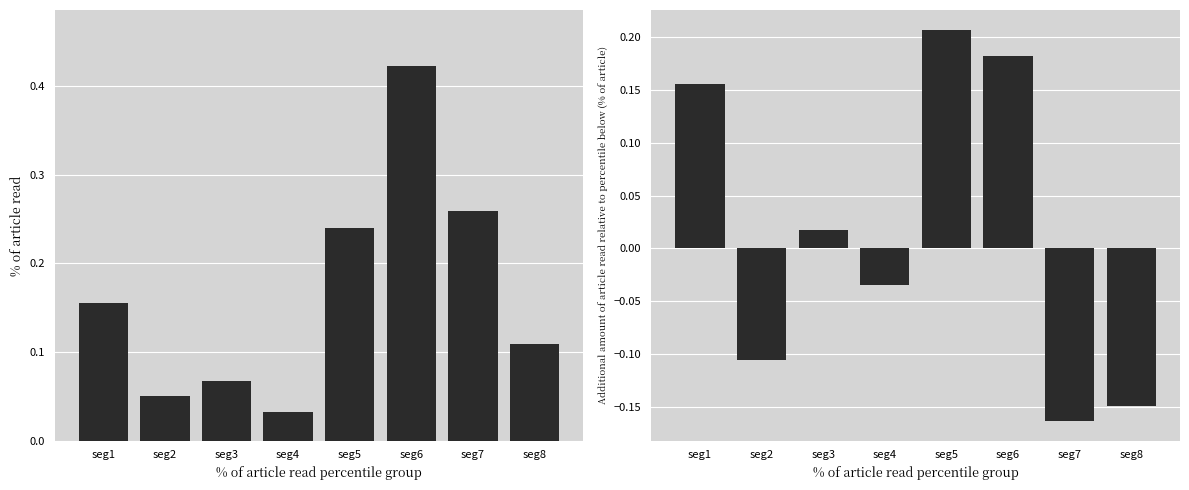

Rank the series by their maximum value, from lowest to highest.

Additional Signal Value (%), Mean Signal Value (%)